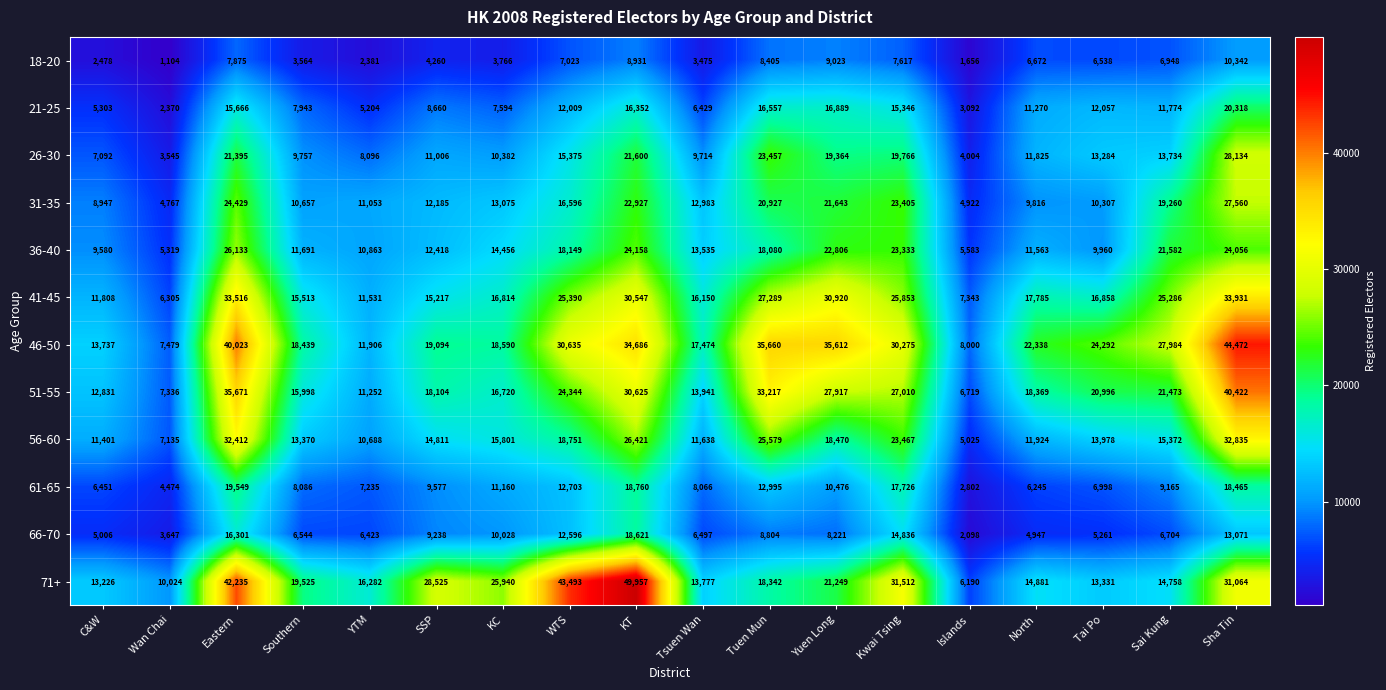

Rank the series by their maximum value, from highest to lowest.

71+, 46-50, 51-55, 41-45, 56-60, 26-30, 31-35, 36-40, 21-25, 61-65, 66-70, 18-20